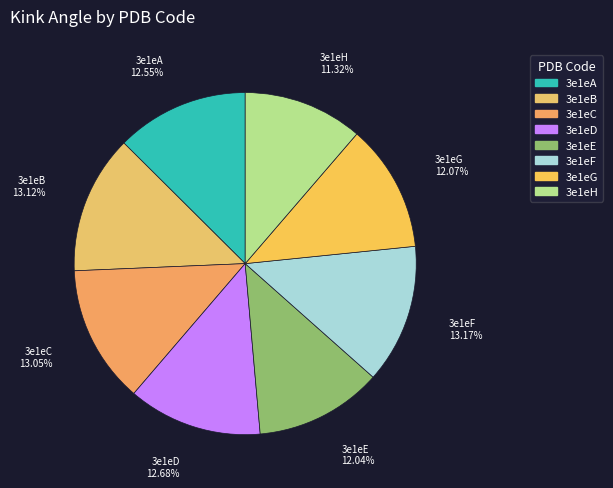

What is the smallest slice in the pie chart?

3e1eH